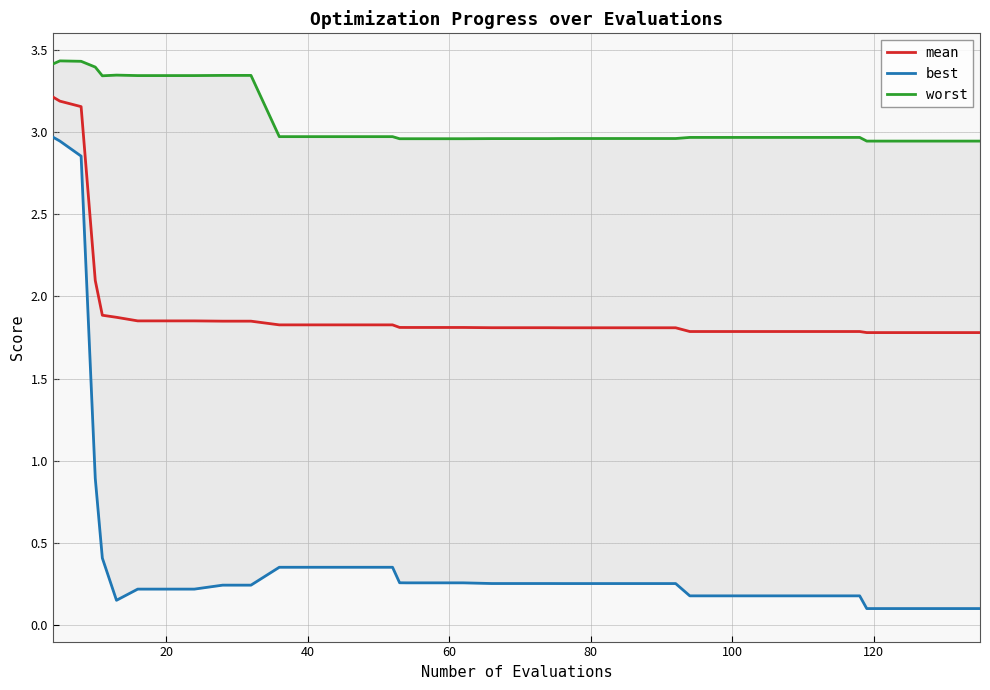

What is the sum of all best values?

17.9